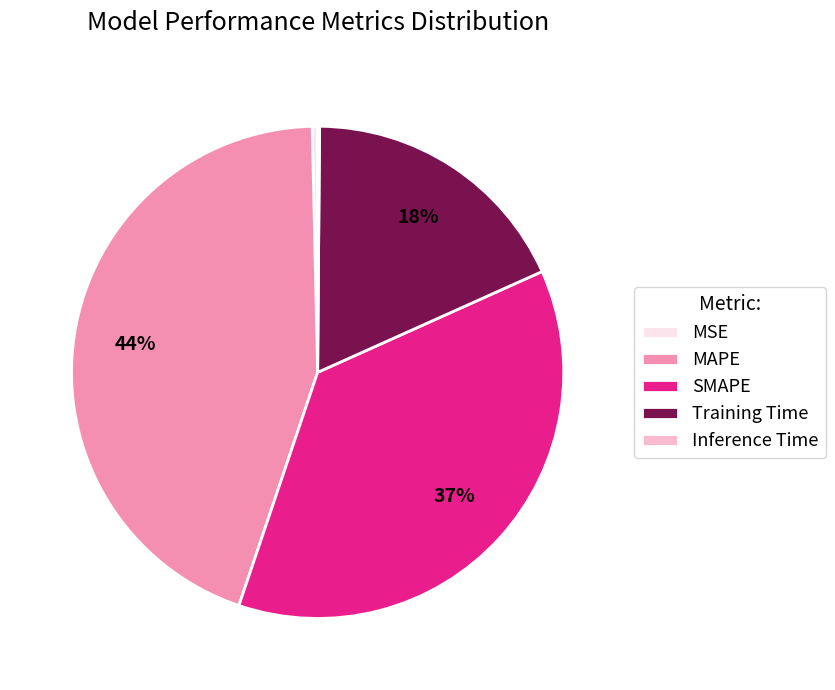

Between MSE and Training Time, which is larger?

Training Time